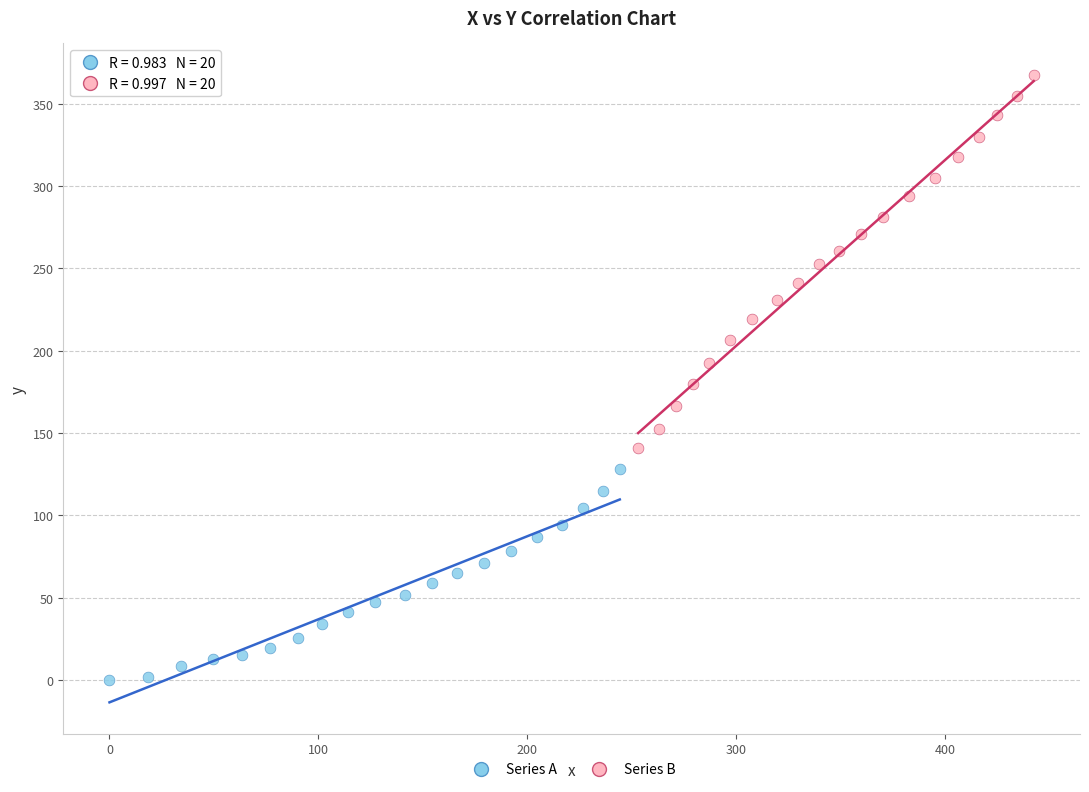

Which series reaches the maximum Y coordinate?

Series B